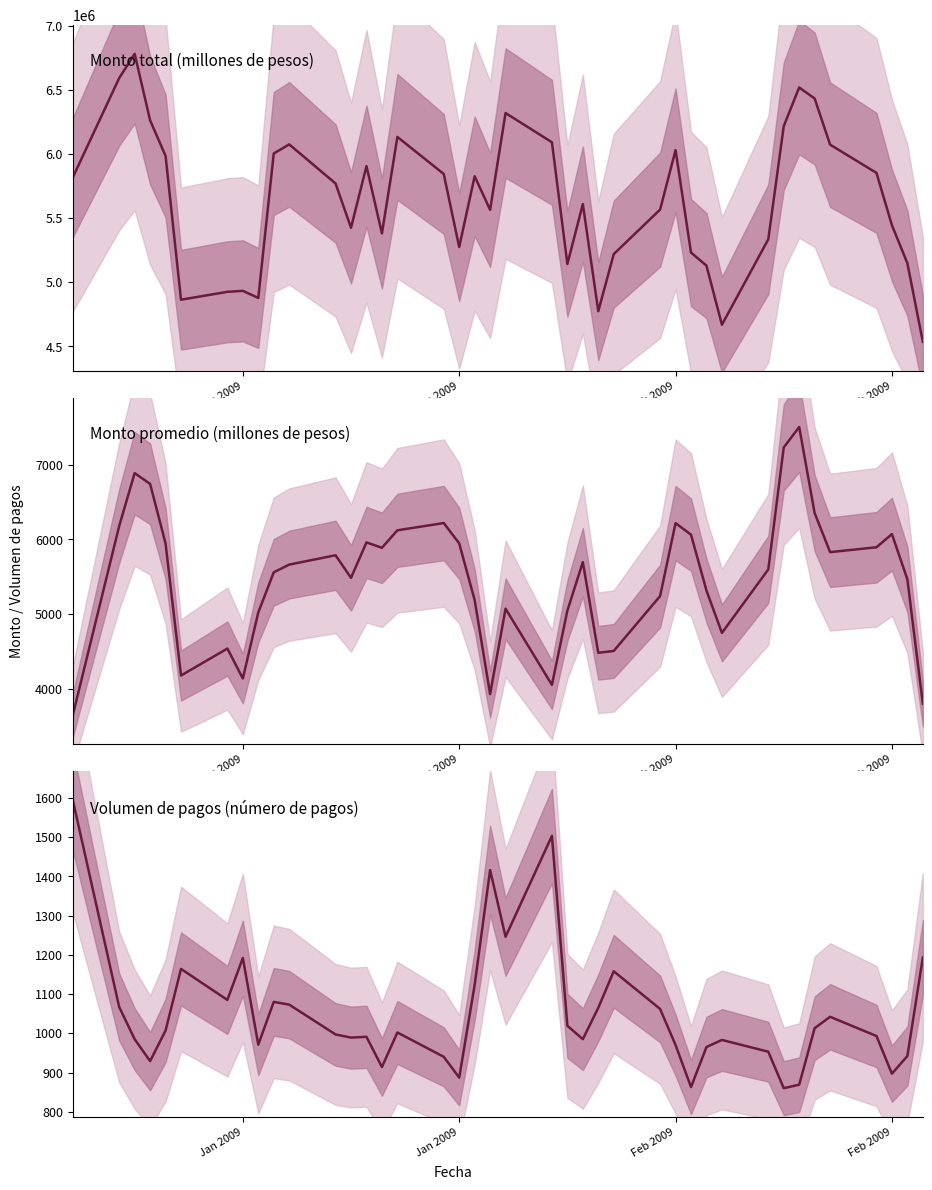

True or false: Monto total (millones de pesos) has more than 0 interior local peaks.

True